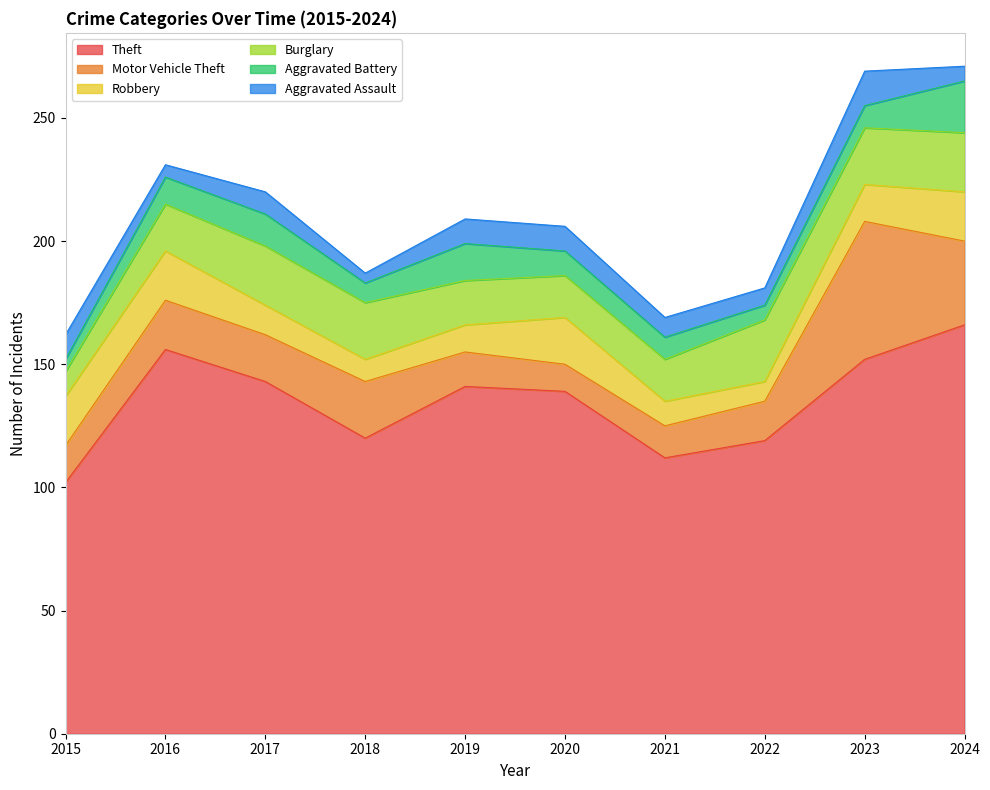

At which category does Robbery reach its first local valley?

2018